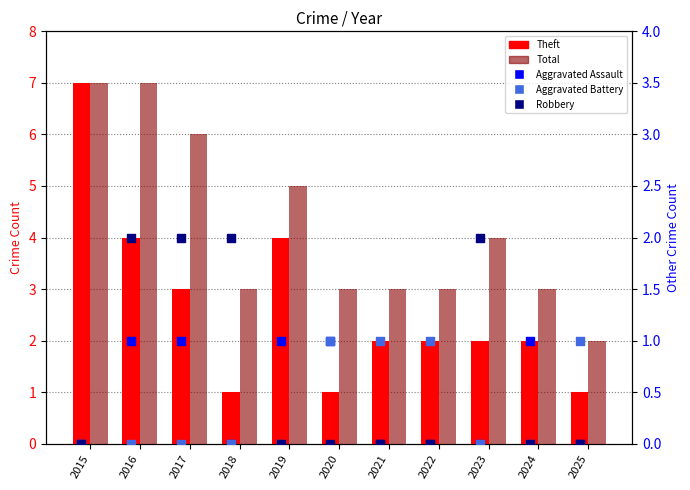

Which series contains the lowest Y value?

Aggravated Assault